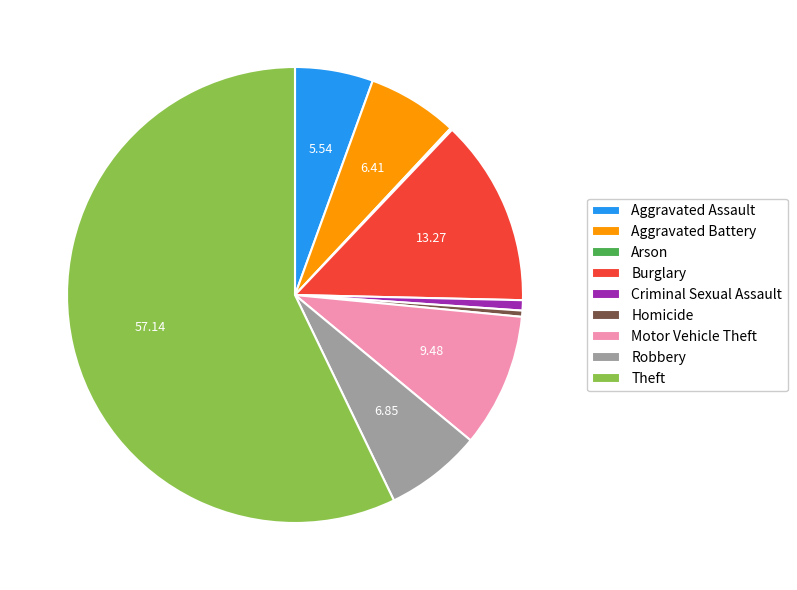

Do Homicide and Burglary together represent more than half of the pie?

No